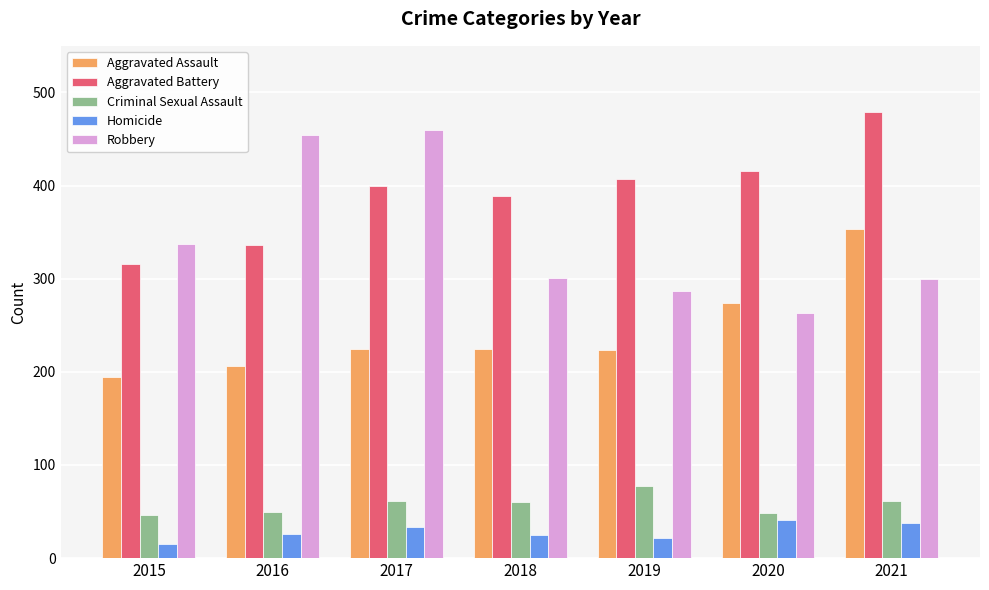

What is the average value of the Aggravated Battery series?

392